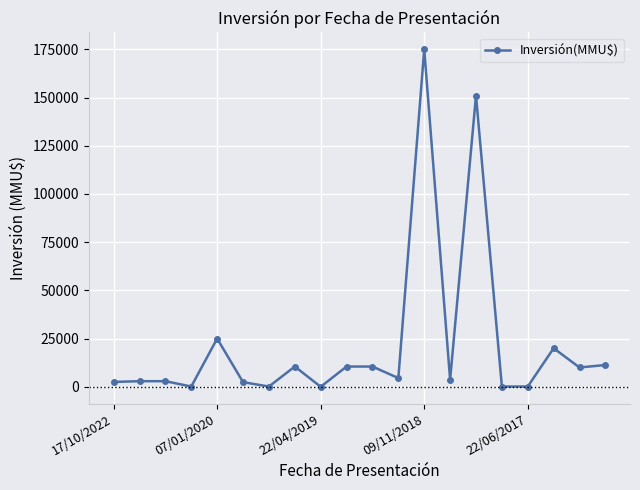

What is the maximum value shown in the chart?

175000